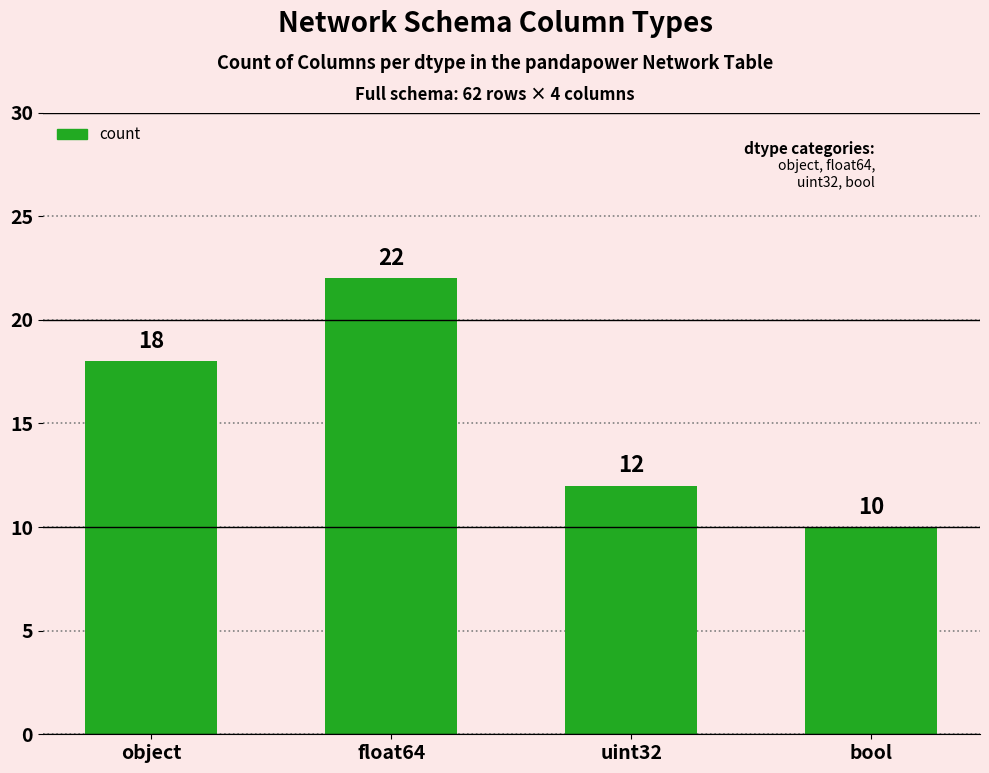

What is the ratio of the value at float64 to the value at object?

1.2